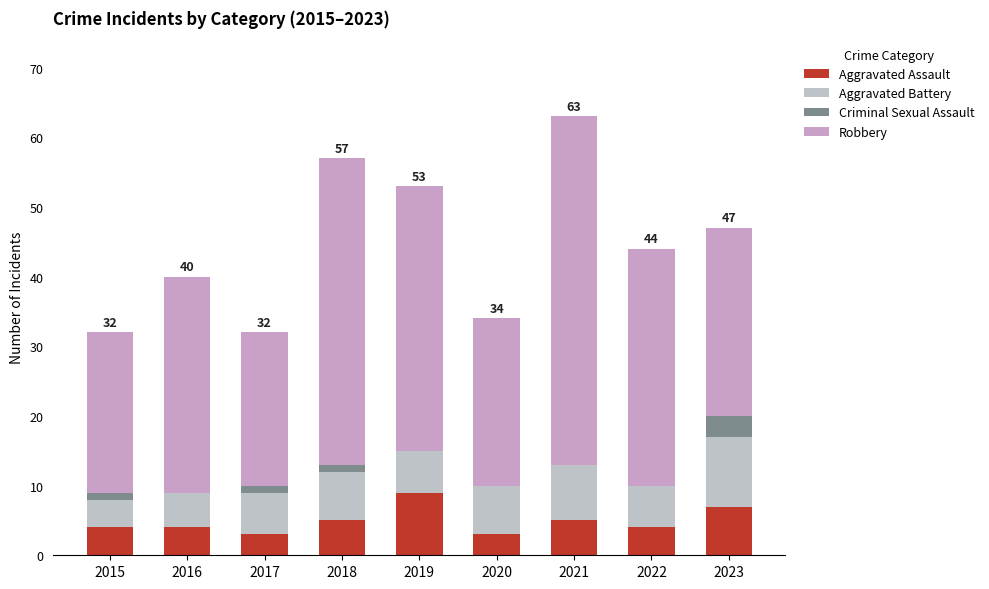

Count the number of categories in the chart.

9